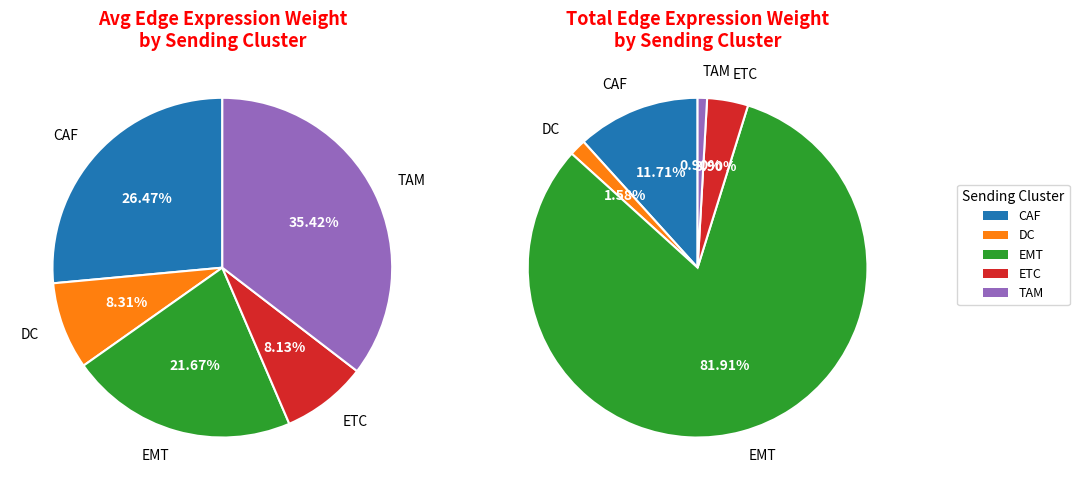

Which has a higher value, ETC or TAM?

TAM